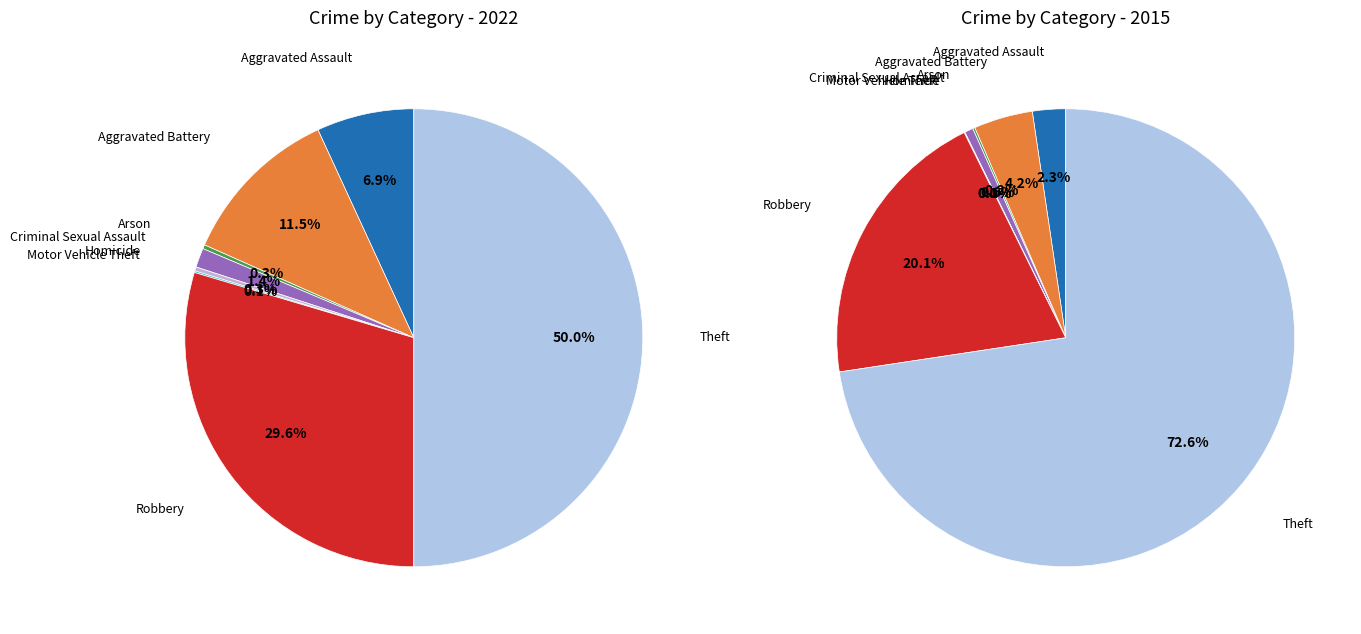

Rank the series by their average value, from lowest to highest.

values_2022, values_2015